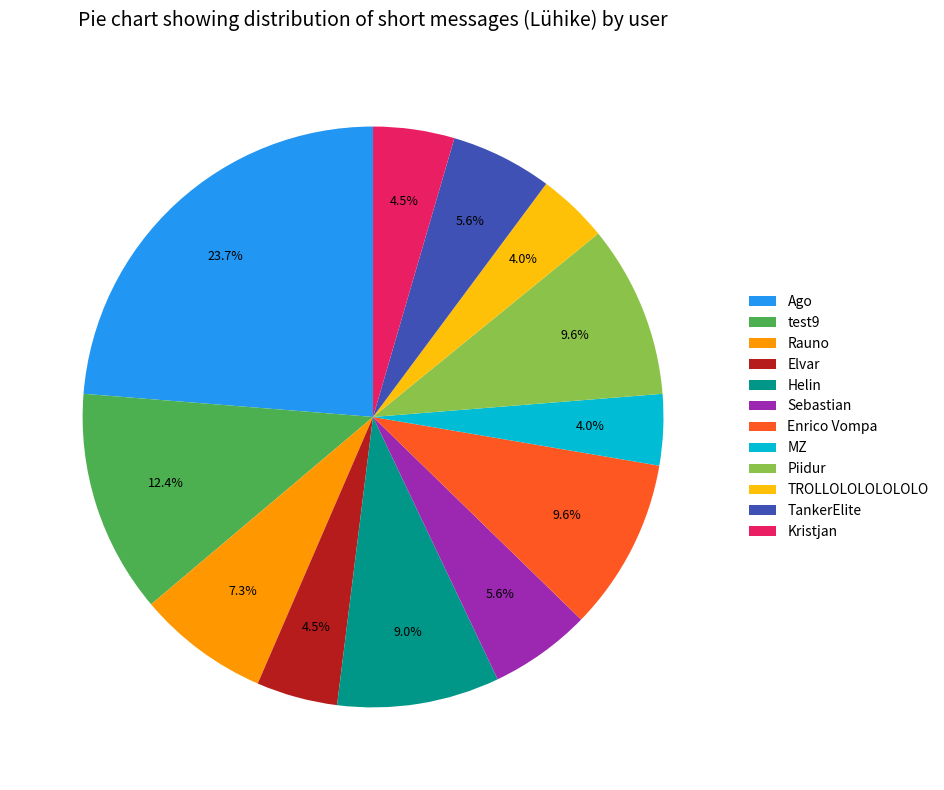

Approximately how many times larger is the value at Enrico Vompa compared to Kristjan?

2.1